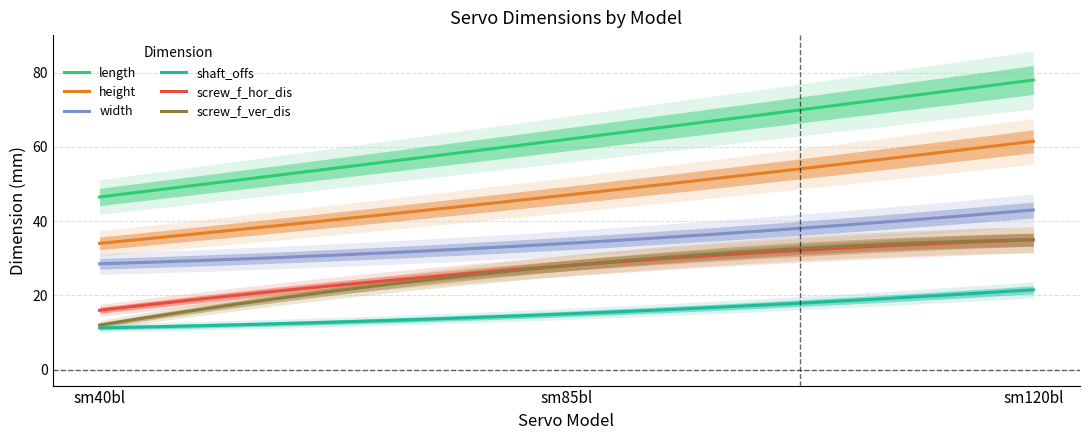

Is the value of width at sm120bl greater than the value of screw_f_hor_dis at sm120bl?

Yes